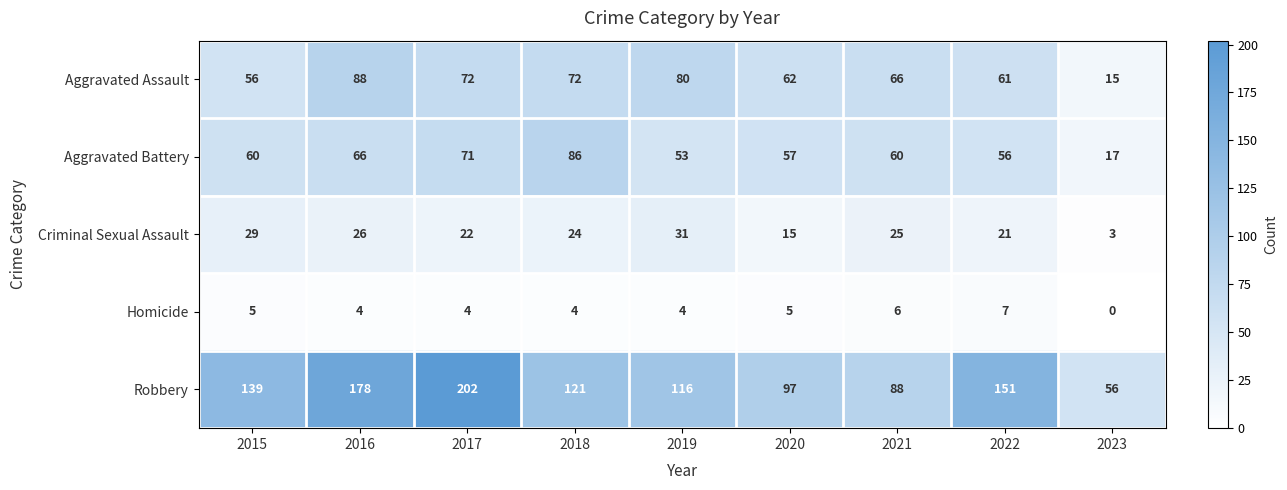

Read the Criminal Sexual Assault value at 2015, to the nearest 10.

30